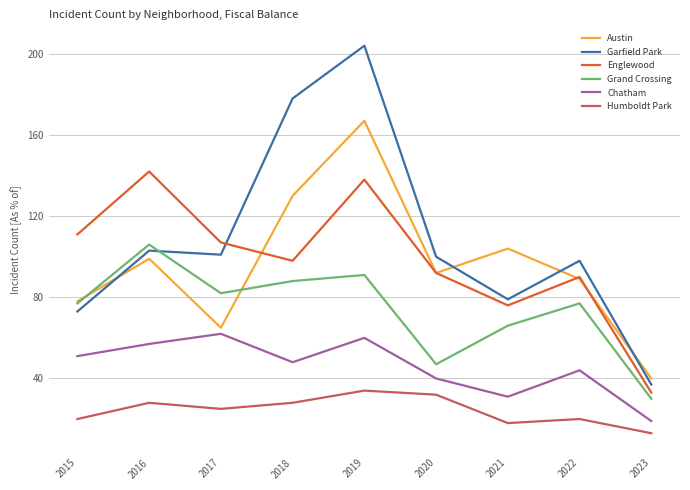

Count the number of categories in the chart.

9